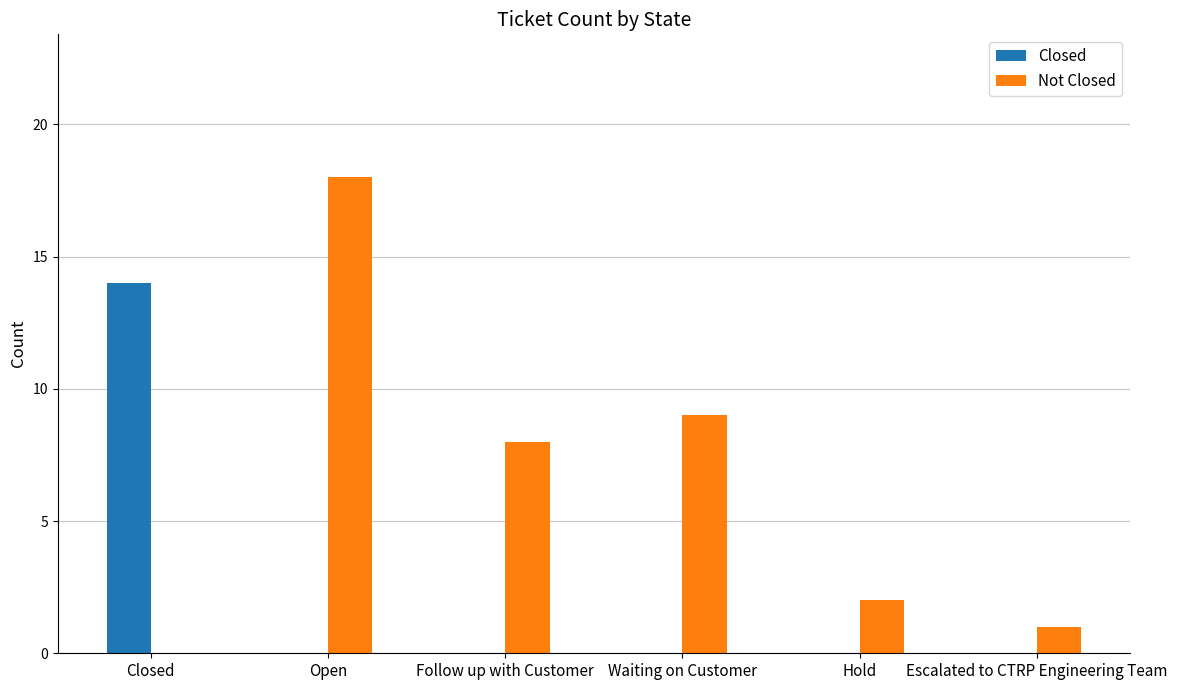

True or false: Not Closed has a value of 3 at Hold.

False